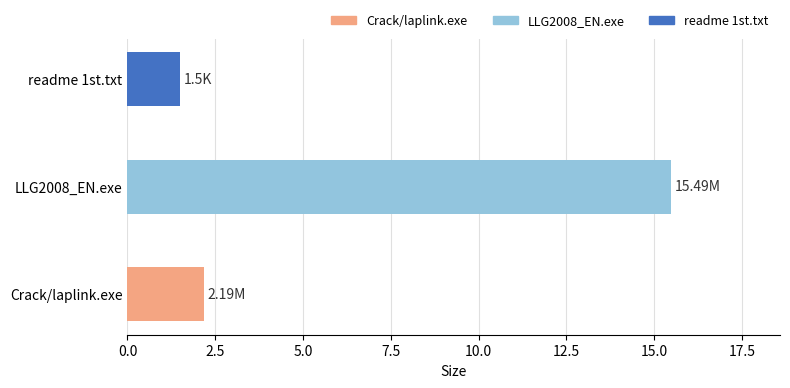

What is the ratio of the value at Crack/laplink.exe to the value at readme 1st.txt?

1.5